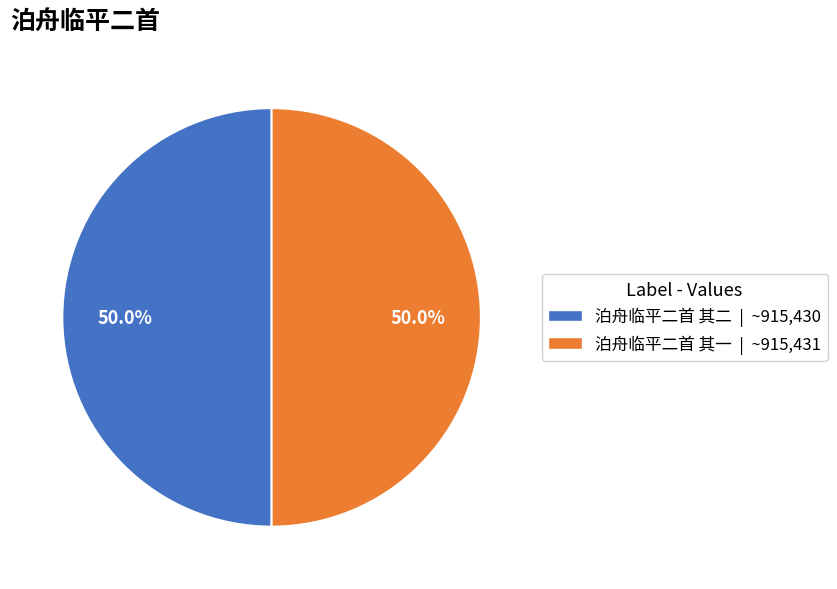

How many slices are in this pie chart?

2